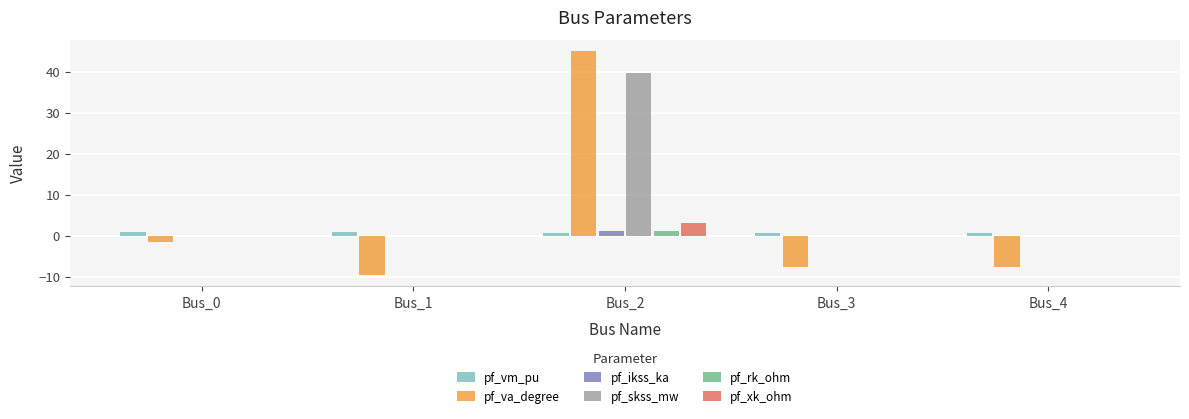

Is it true that pf_ikss_ka equals 0.0 at Bus_0?

True